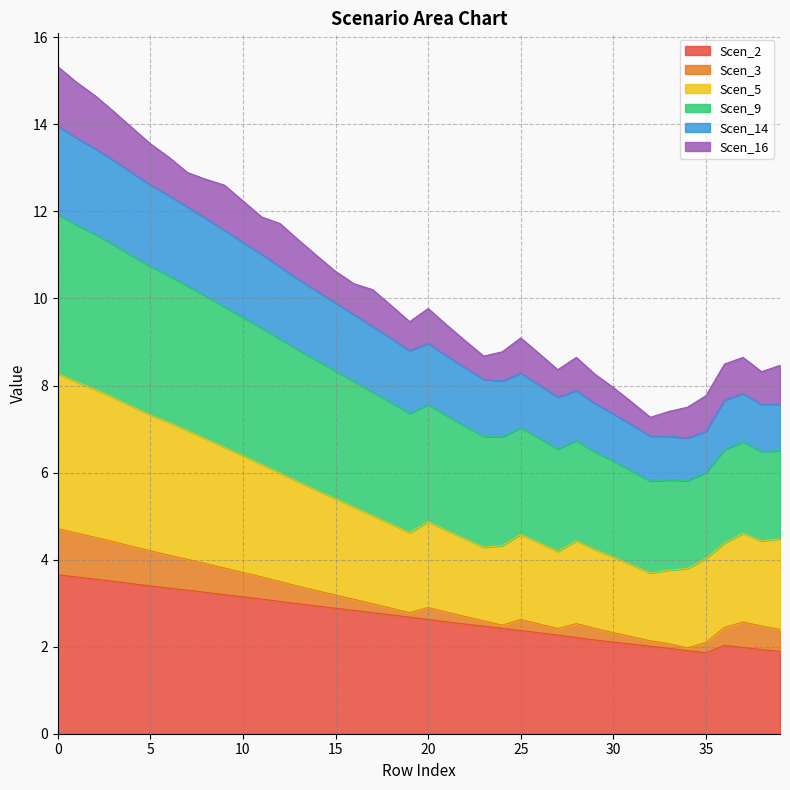

True or false: Scen_5 and Scen_14 intersect in this chart.

False